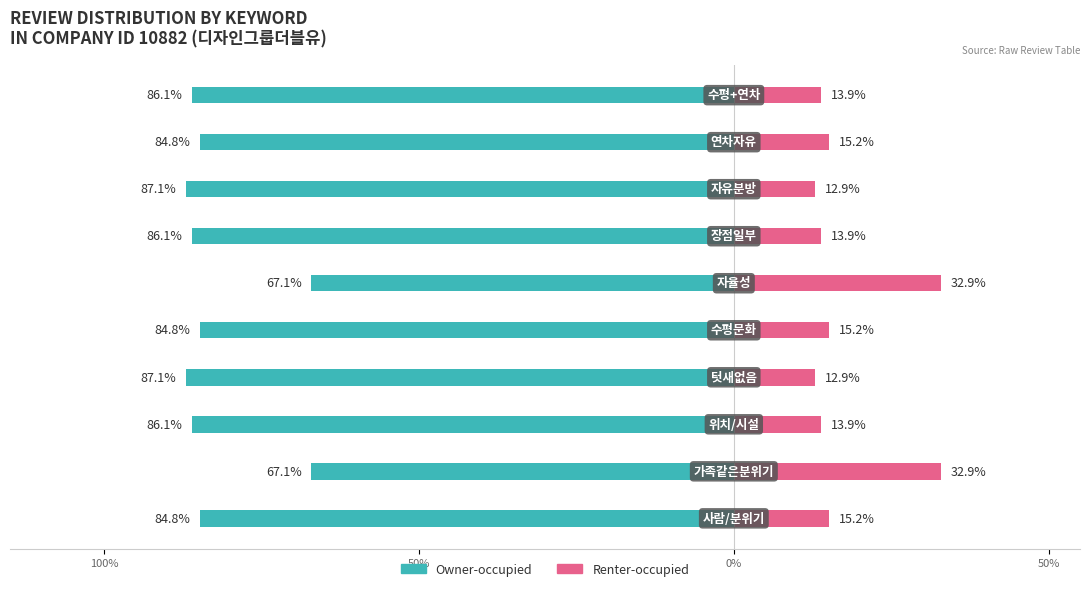

Count the number of data series in this chart.

2